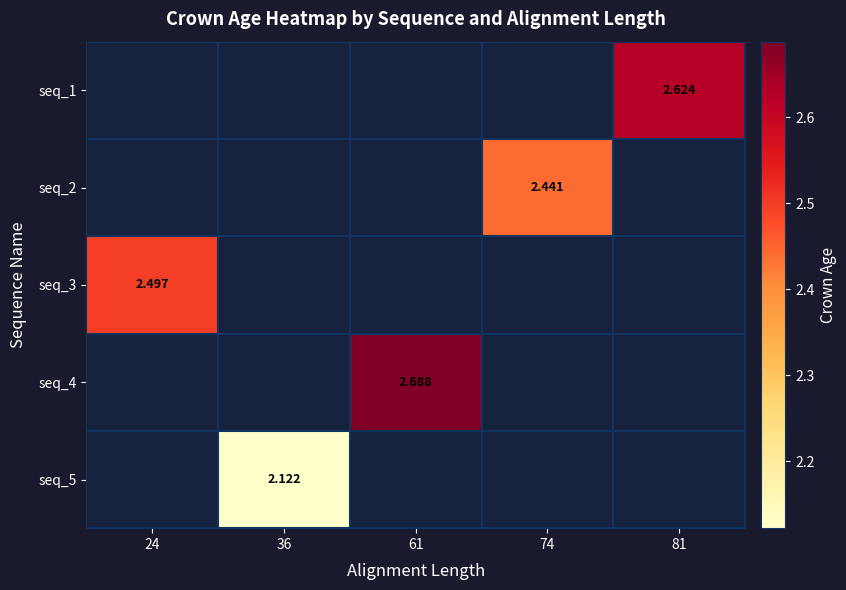

The value of seq_3 at 24 is 1.5. True or false?

False